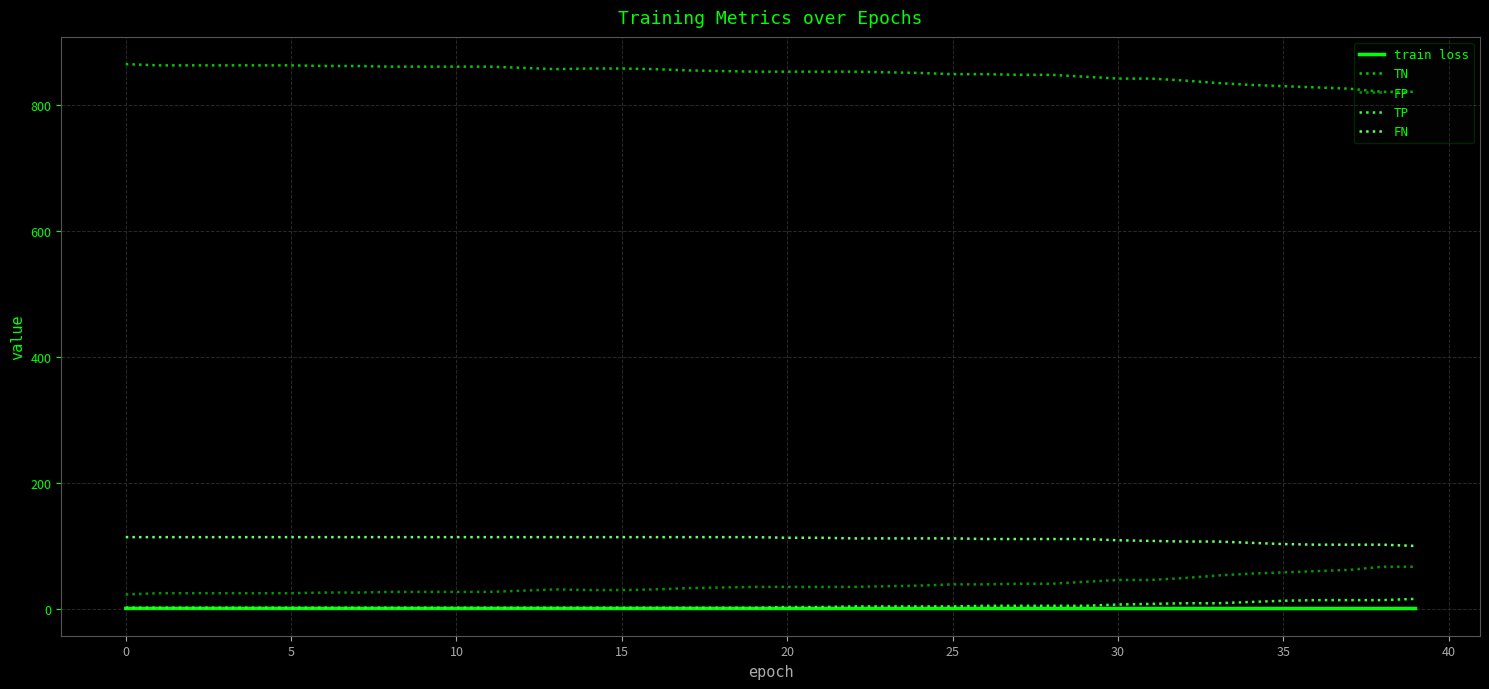

Which series has the largest total across all categories?

TN